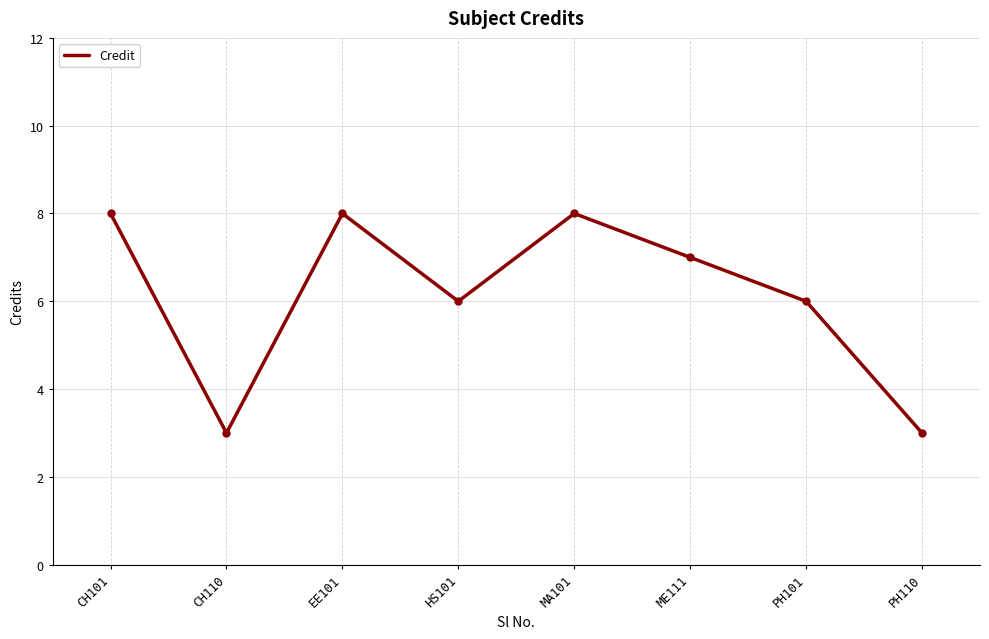

What is the smallest value displayed?

3